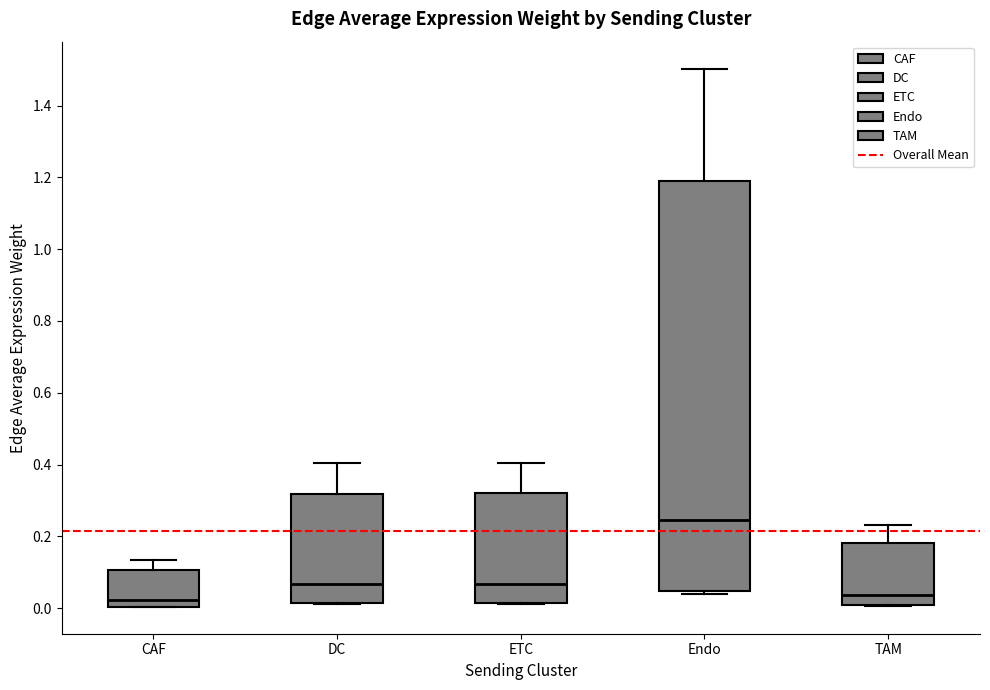

Reading left to right, transcribe this box plot: for each box, give where its median line is, the range the box spans, and where its two whiskers end, as read against the y-axis. The values are not printed on the chart, so give them approximately, as read against the axis.

CAF: median 0.02, box 0.00 to 0.10, whiskers 0.00 to 0.14
DC: median 0.06, box 0.02 to 0.32, whiskers 0.02 to 0.40
ETC: median 0.06, box 0.02 to 0.32, whiskers 0.02 to 0.40
Endo: median 0.24, box 0.04 to 1.18, whiskers 0.04 (just below the box's lower edge) to 1.50
TAM: median 0.04, box 0.00 to 0.18, whiskers 0.00 to 0.24